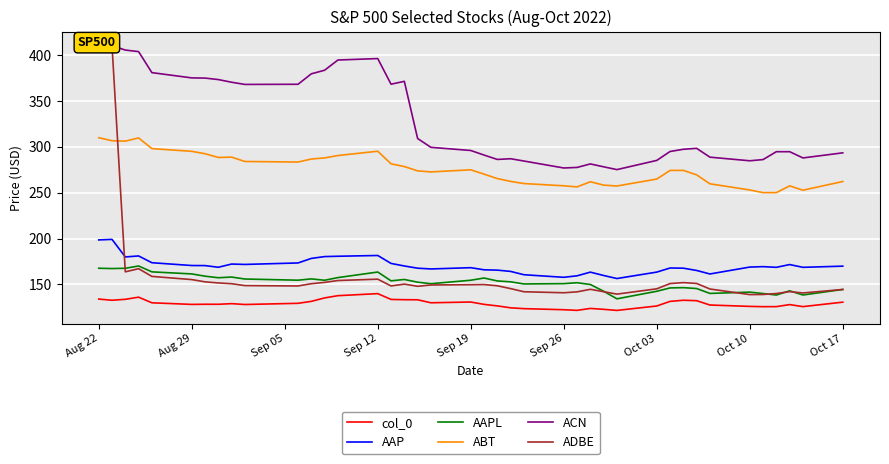

At which category is the sum across all series the highest?

Aug 22